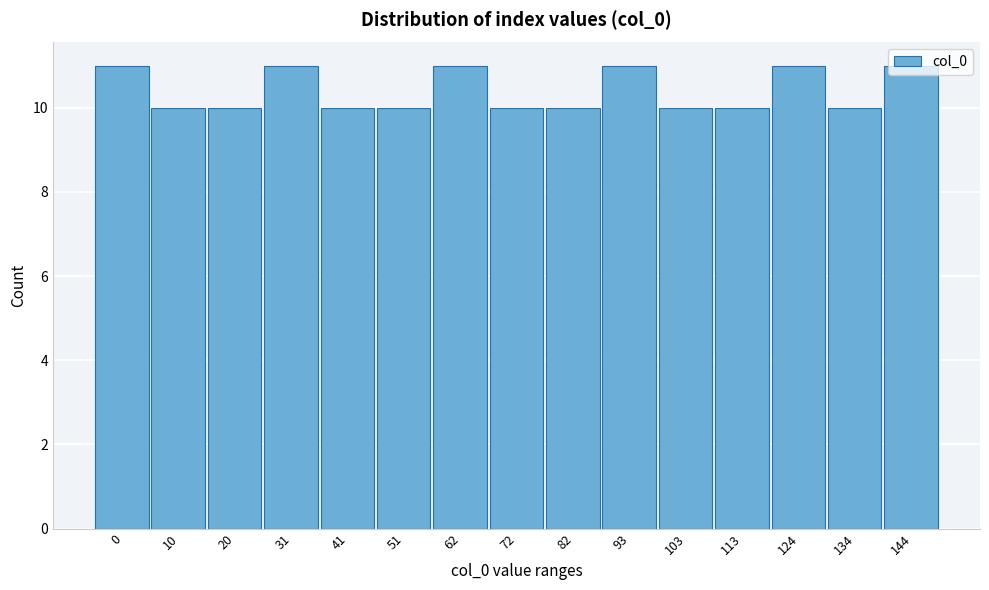

Which has a higher value, 124 or 51?

124